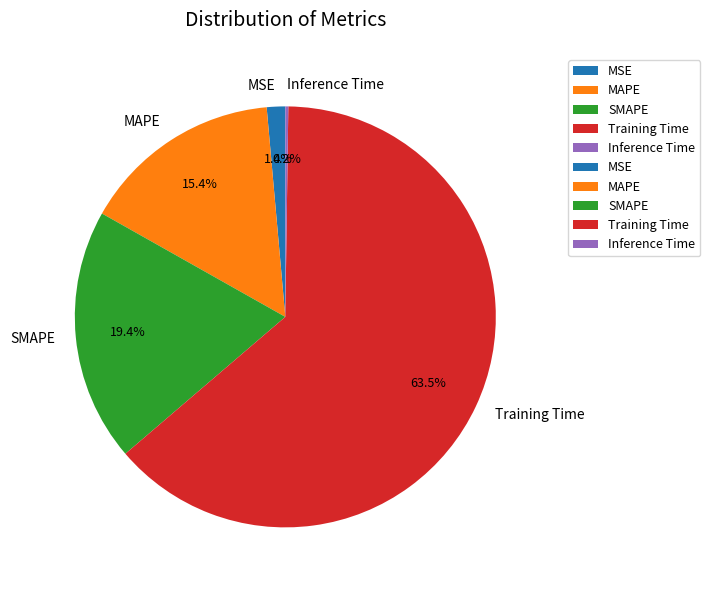

Between Training Time and MSE, which is larger?

Training Time